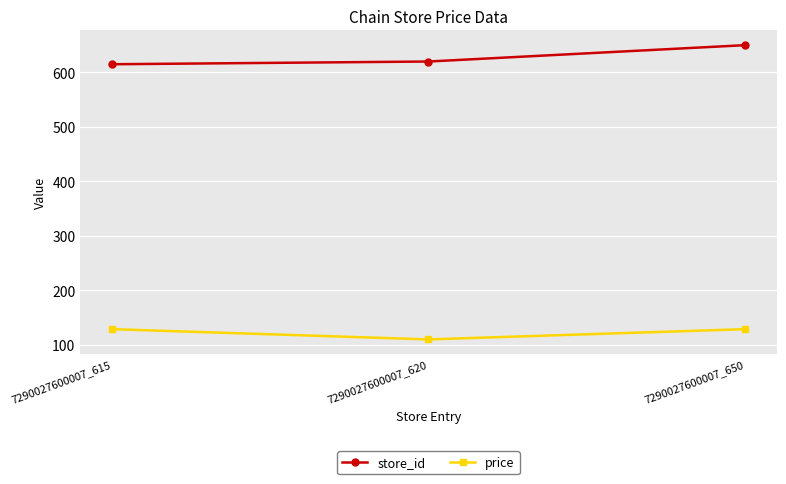

What is the sum of the store_id values at 7290027600007_615 and 7290027600007_620?

1235.0